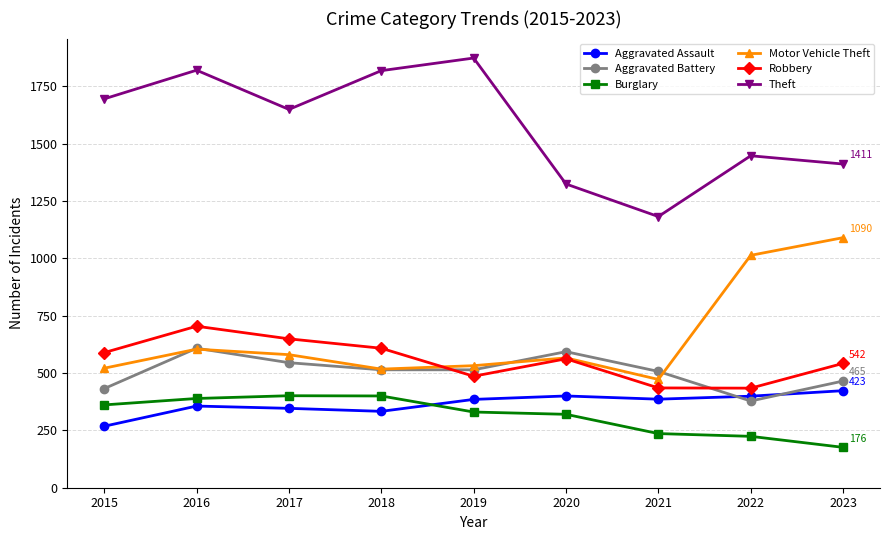

At which label does Aggravated Battery first exceed 514?

2016